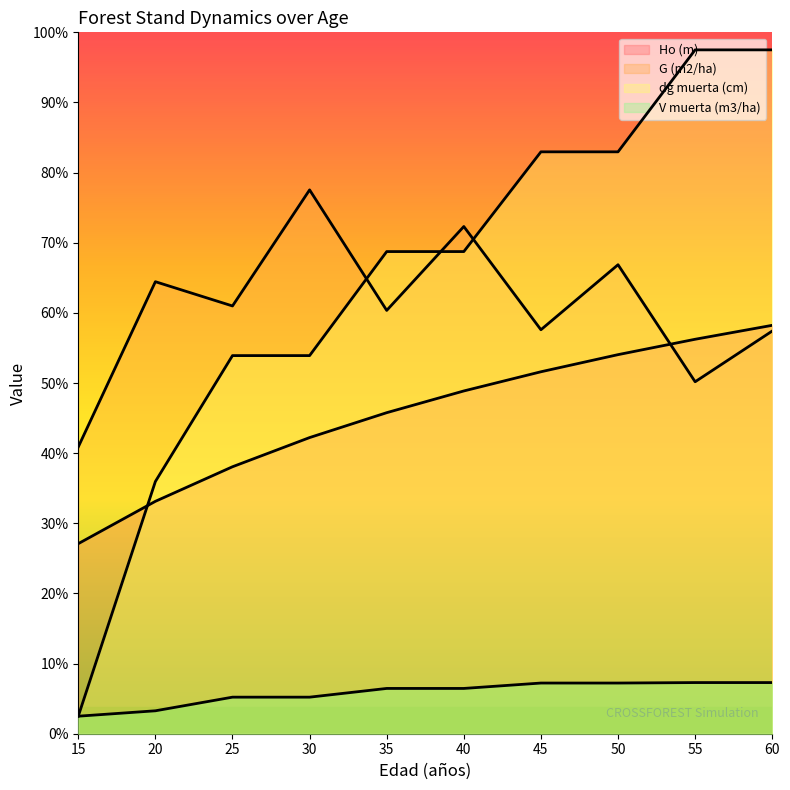

How many values in the V muerta (m3/ha) series exceed 2?

8